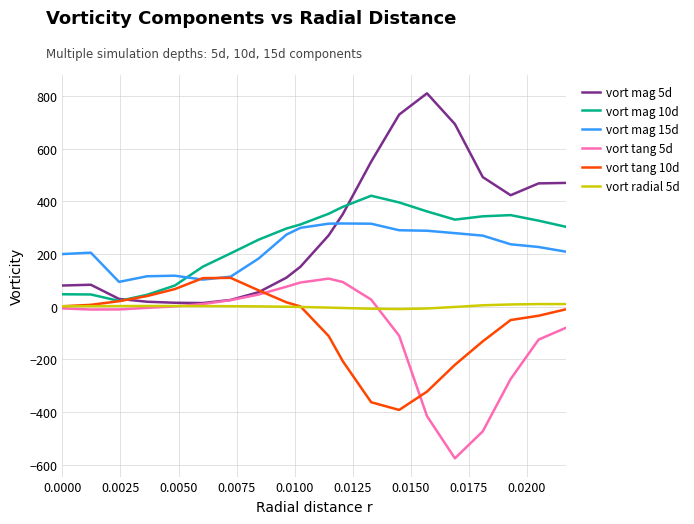

True or false: vort radial 5d and vort mag 15d cross at least once.

False